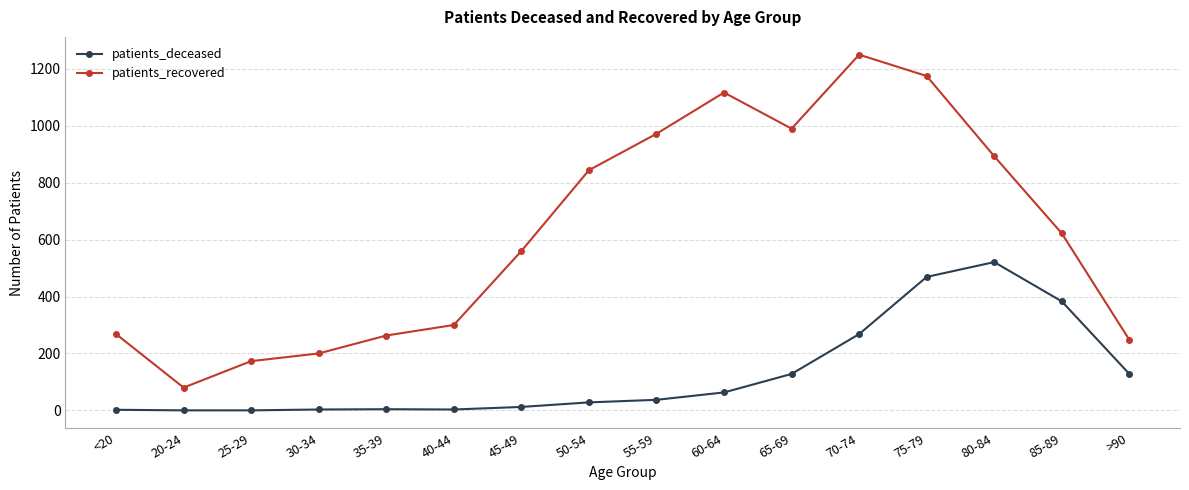

Is it true that patients_recovered equals 17 at 20-24?

False